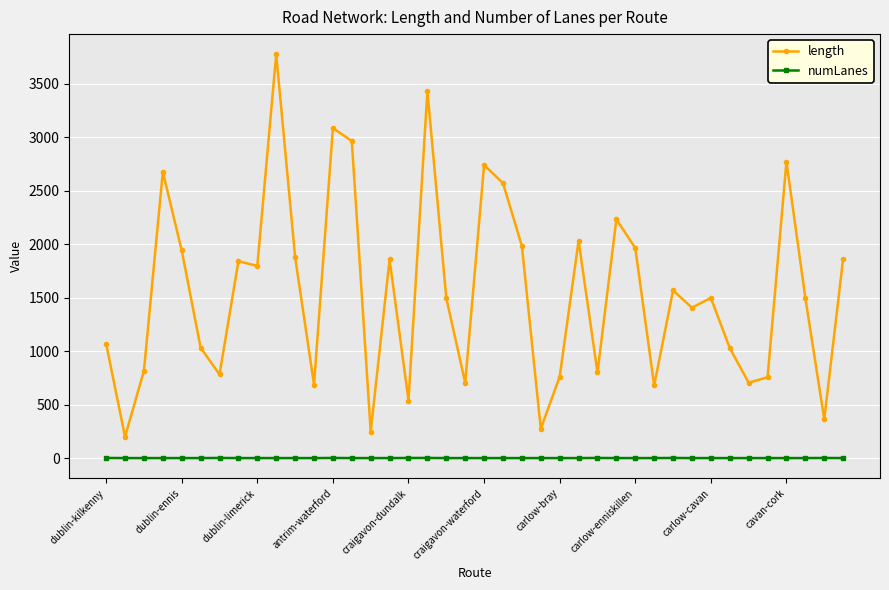

What is the average value of the numLanes series?

1.2